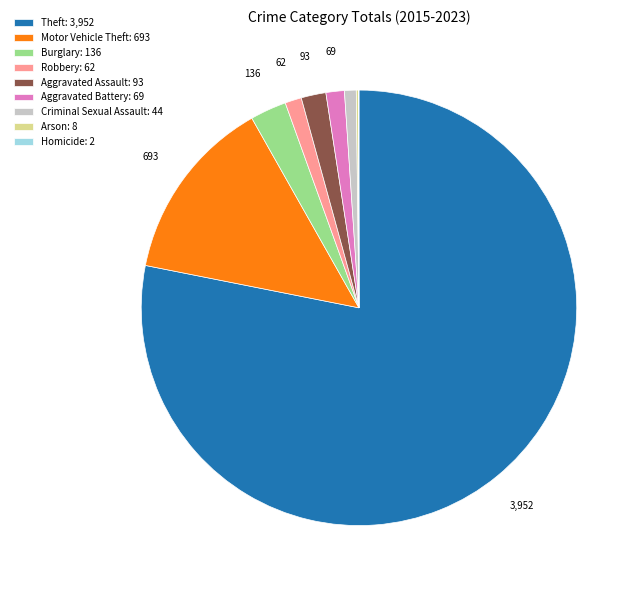

Do Robbery: 62 and Aggravated Assault: 93 together represent more than half of the pie?

No